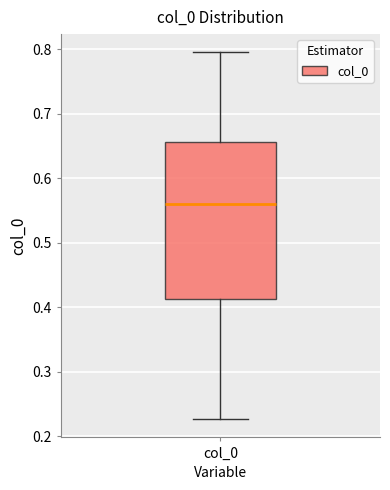

Transcribe this box plot: give where the median line is, the range the box spans, and where the two whiskers end, as read against the y-axis. The values are not printed on the chart, so give them approximately, as read against the axis.

median 0.56, box 0.41 to 0.66, whiskers 0.23 to 0.80